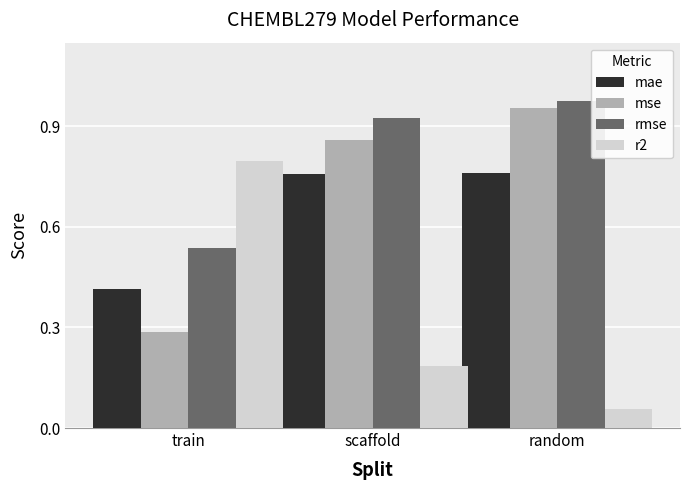

Which series has the largest total across all categories?

rmse